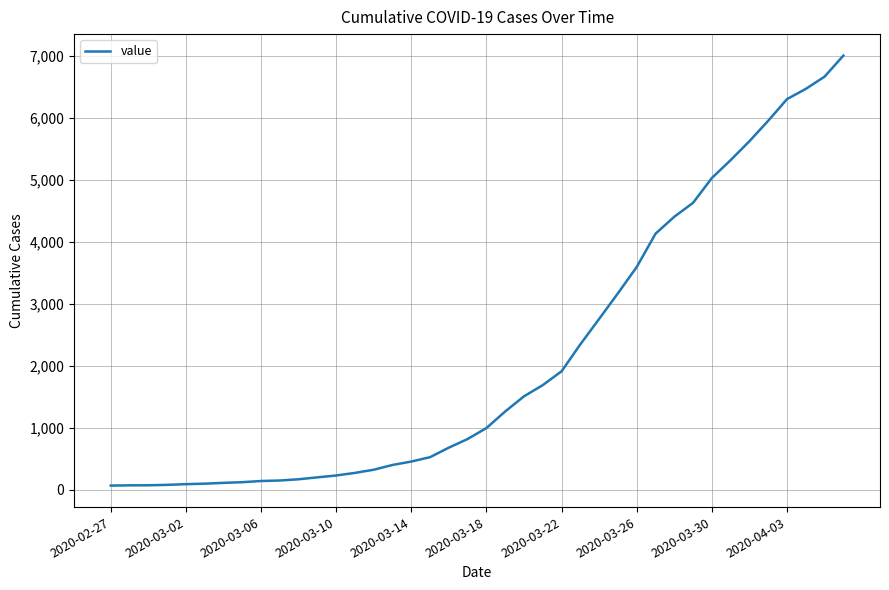

What is the difference between the maximum and minimum values?

6939